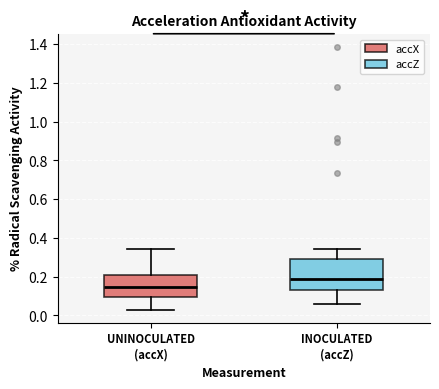

Reading left to right, transcribe this box plot: for each box, give where its median line is, the range the box spans, and where its two whiskers end, as read against the y-axis. The values are not printed on the chart, so give them approximately, as read against the axis.

UNINOCULATED (accX): median 0.14, box 0.10 to 0.22, whiskers 0.04 to 0.34
INOCULATED (accZ): median 0.18, box 0.14 to 0.28, whiskers 0.06 to 0.34